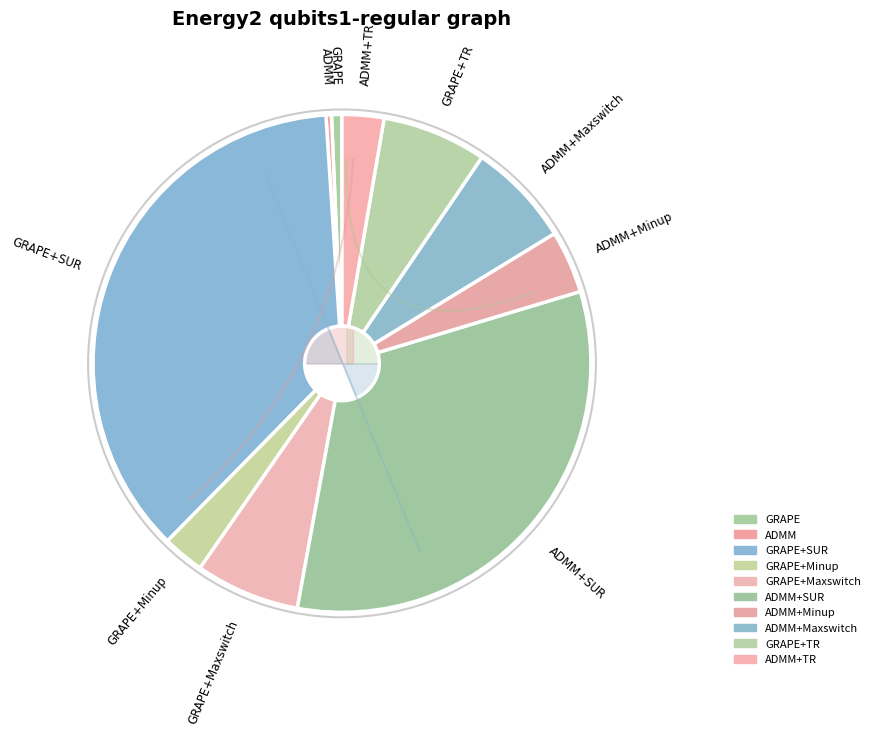

The ADMM+Maxswitch slice represents 1% of the pie. True or false?

False